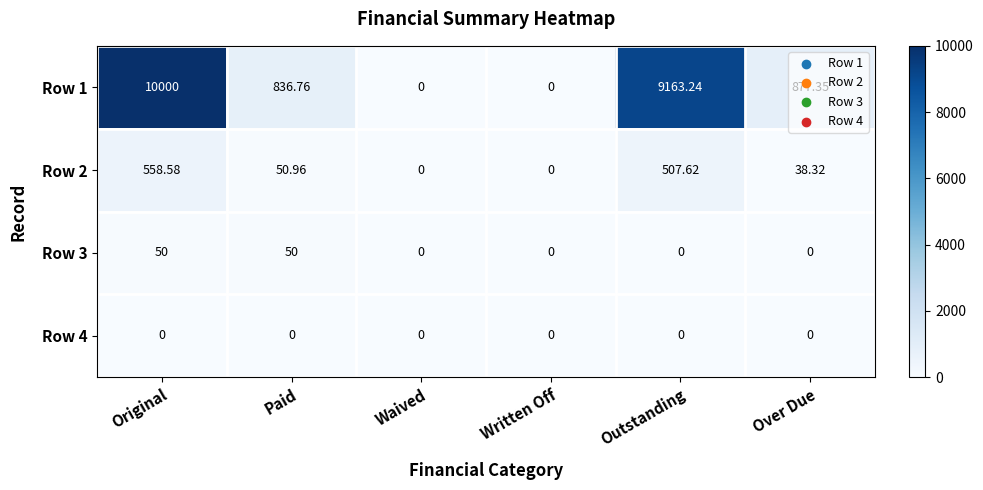

Where is Row 1 nearest to the value 5000?

Over Due